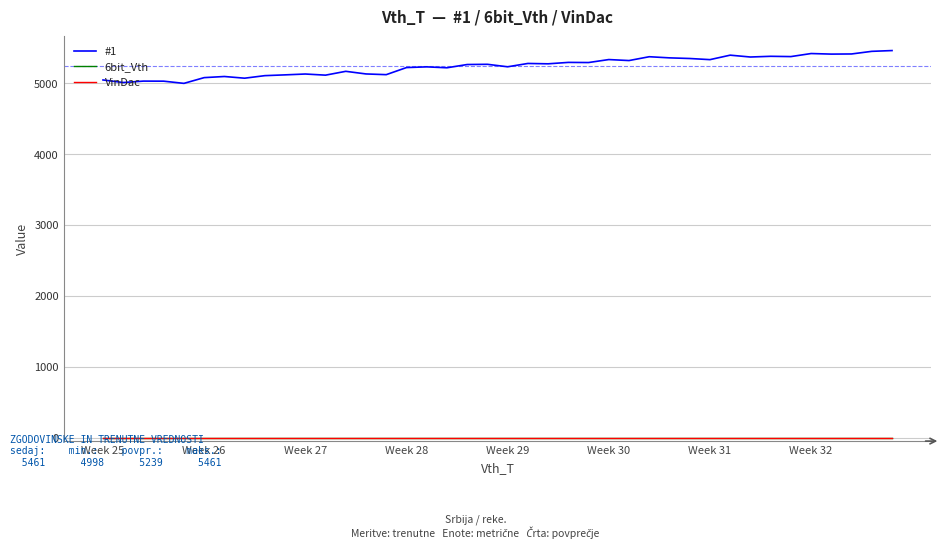

Which category has the highest value in the VinDac series?

Week 25